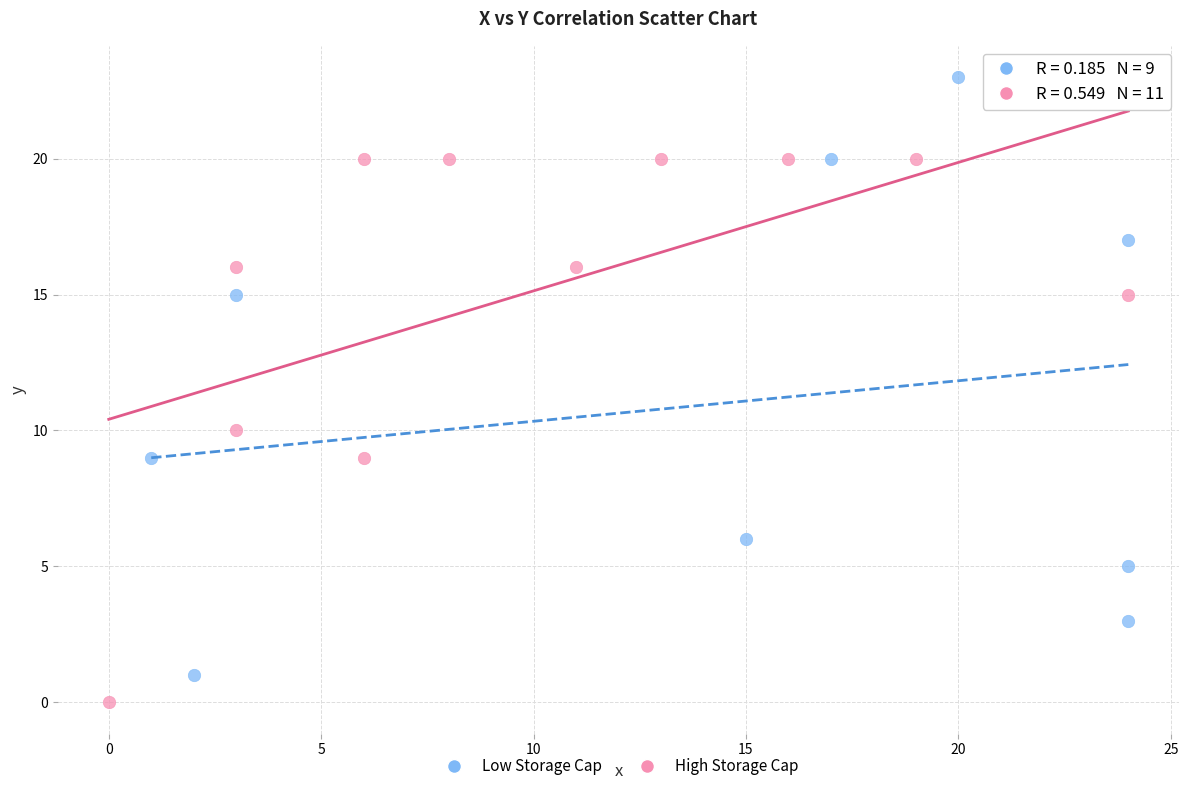

Which series reaches the maximum Y coordinate?

Low Storage Cap